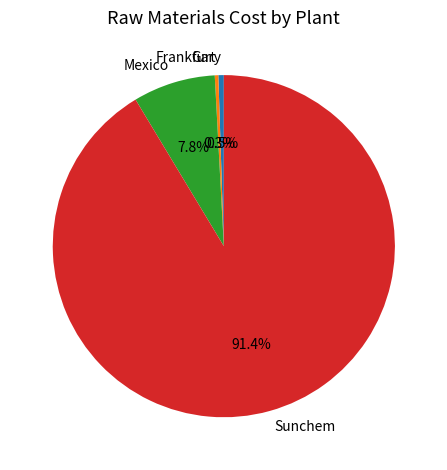

To the nearest percent, what is the combined percentage of Mexico and Sunchem?

99%